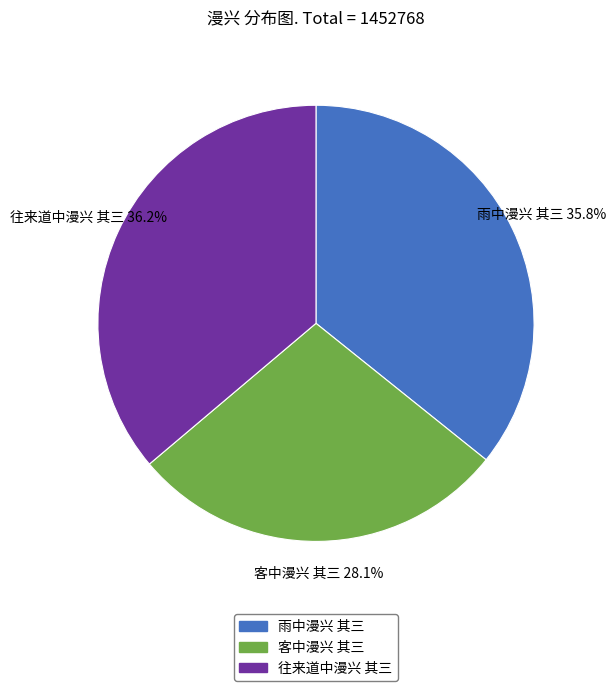

Which slice is the smallest?

客中漫兴 其三